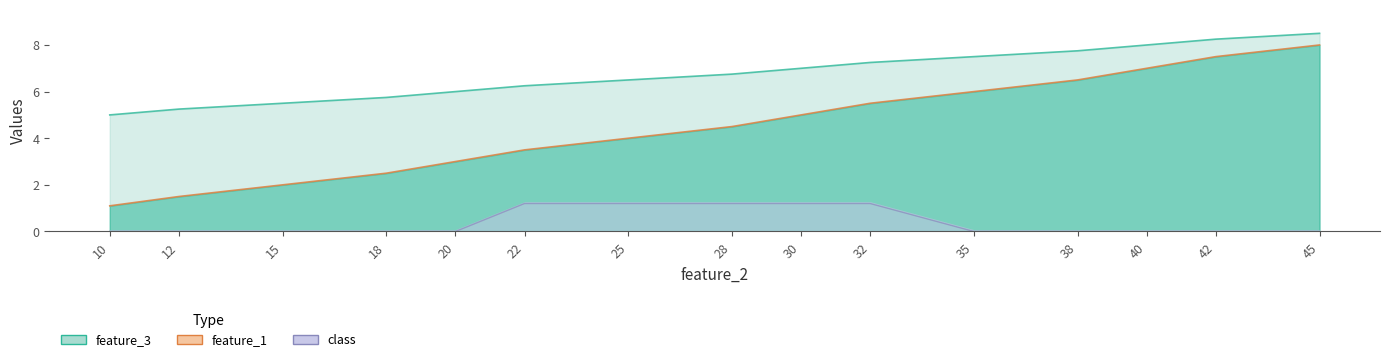

Reading right to left, extract all data points from this chart.

feature_1: 45=8.0	42=7.5	40=7.0	38=6.5	35=6.0	32=5.5	30=5.0	28=4.5	25=4.0	22=3.5	20=3.0	18=2.5	15=2.0	12=1.5	10=1.1
feature_3: 45=8.5	42=8.2	40=8.0	38=7.8	35=7.5	32=7.2	30=7.0	28=6.8	25=6.5	22=6.2	20=6.0	18=5.8	15=5.5	12=5.2	10=5.0
class: 45=0.0	42=0.0	40=0.0	38=0.0	35=0.0	32=1.2	30=1.2	28=1.2	25=1.2	22=1.2	20=0.0	18=0.0	15=0.0	12=0.0	10=0.0